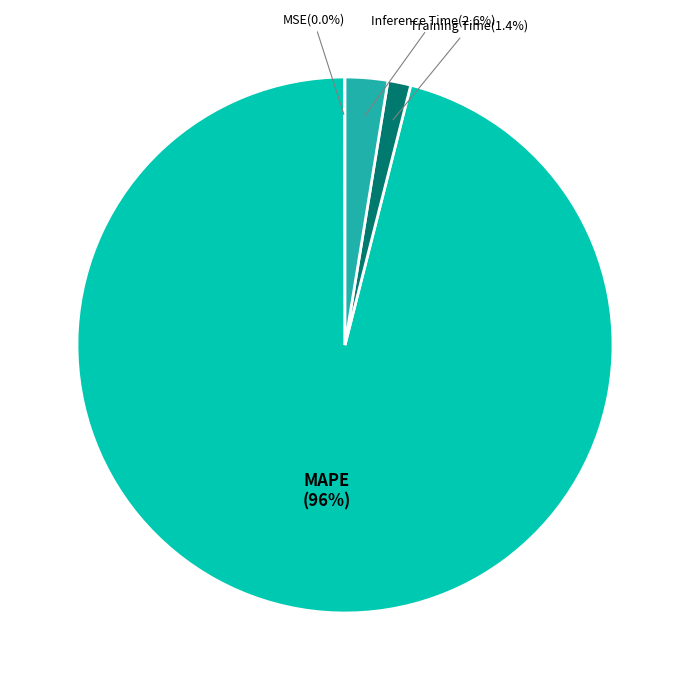

What portion of the pie excludes Inference Time?

97.4%